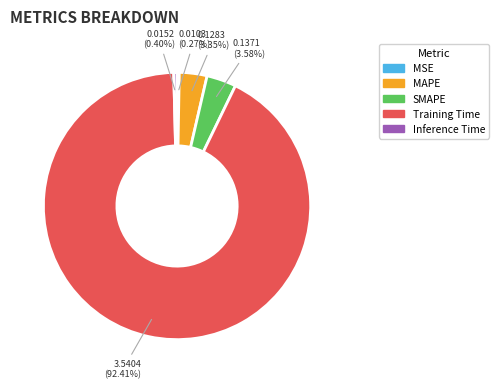

Which slice is the largest?

Training Time